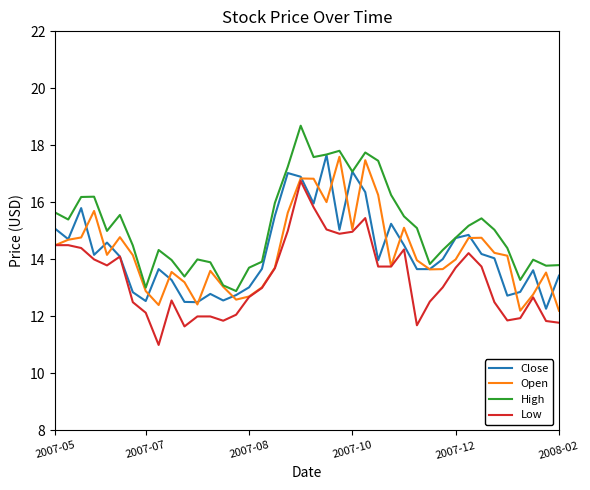

What are all the series names shown in the legend?

Close, Open, High, Low